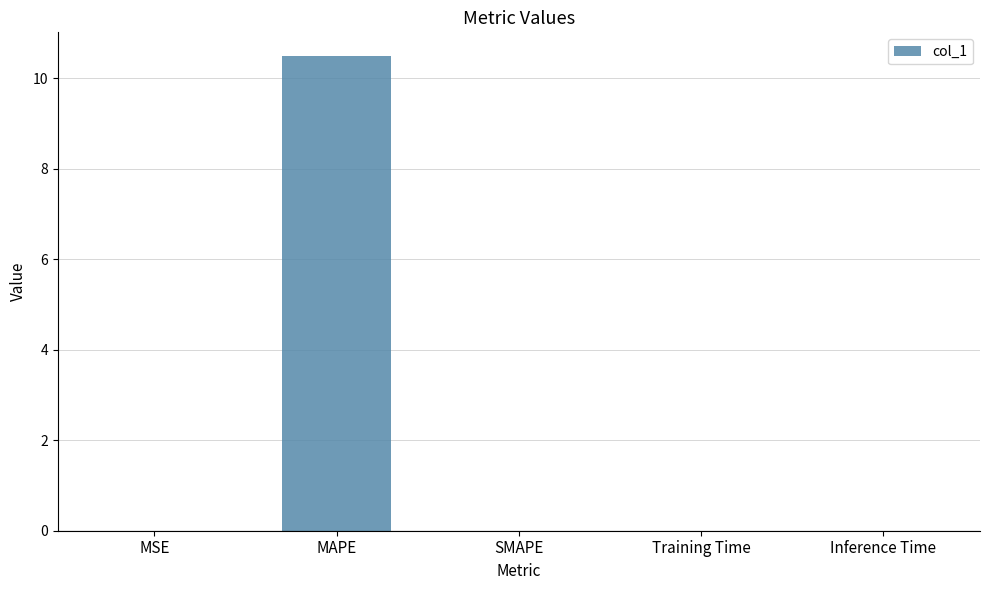

What is the maximum value shown in the chart?

10.5